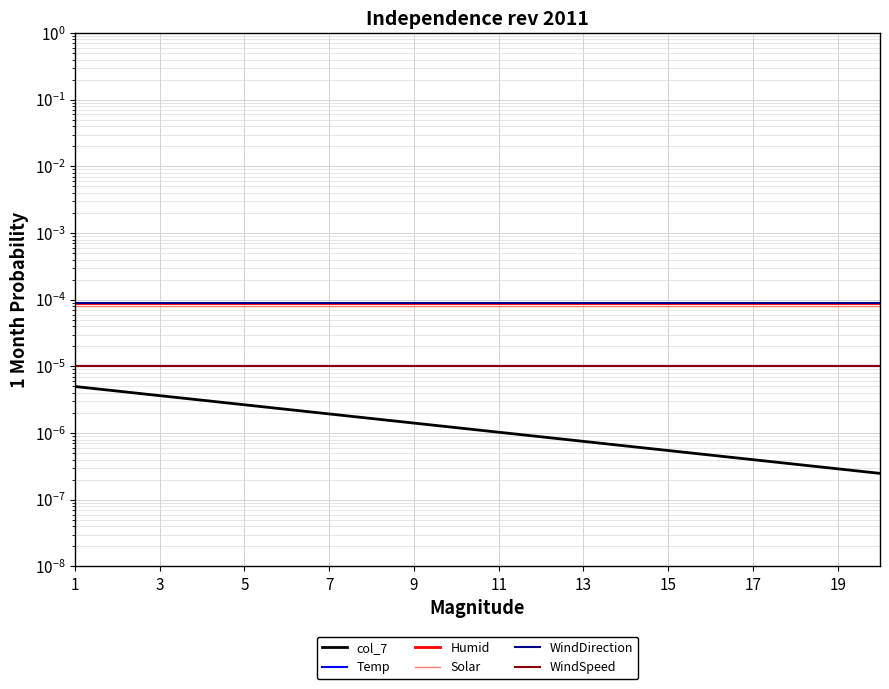

Which series has the largest range (max minus min)?

col_7